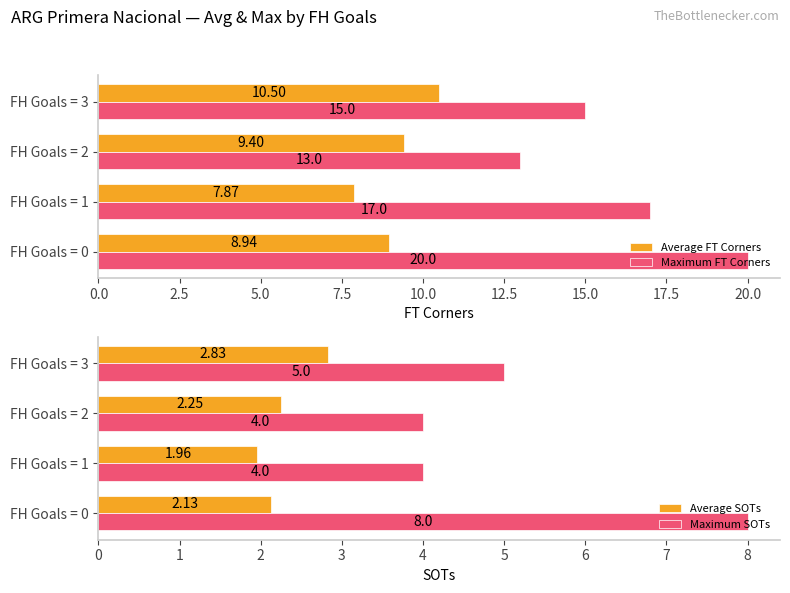

What is the maximum value for Average SOTs?

2.8